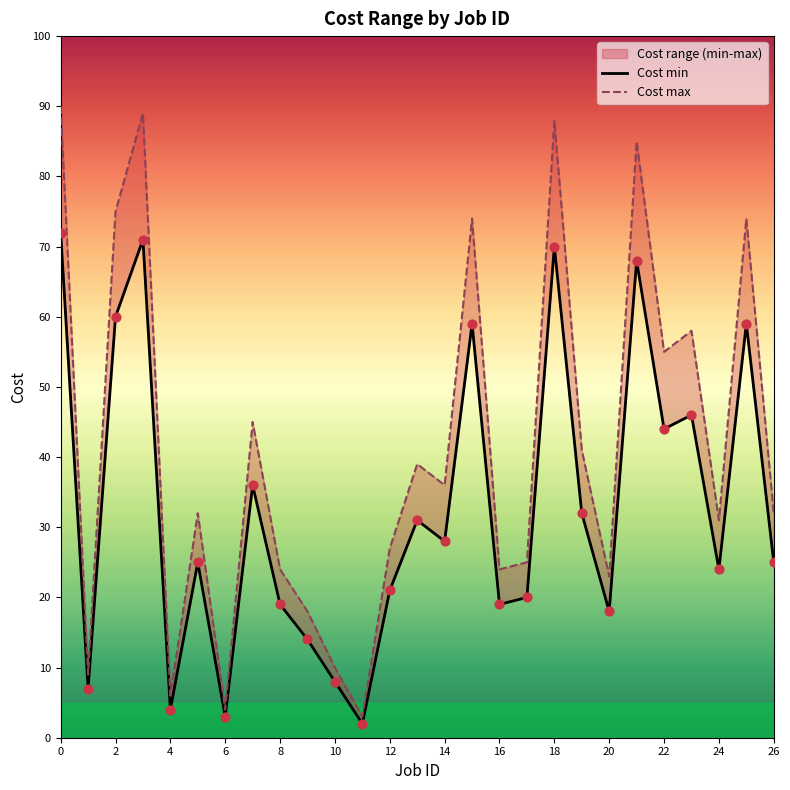

Which series has the widest spread of Y values?

Cost max